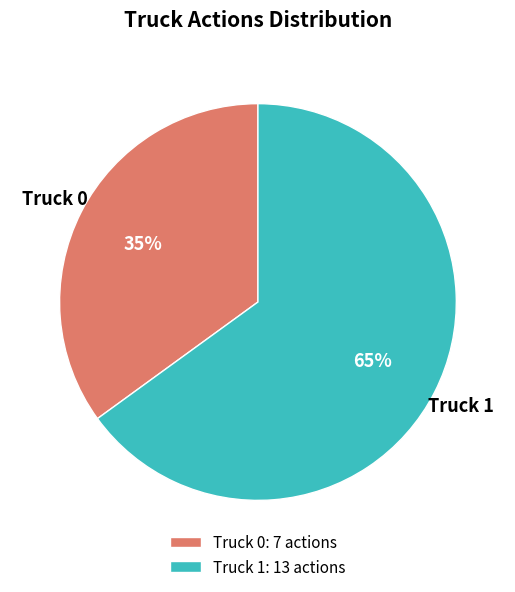

To the nearest percent, what portion does Truck 0 represent?

35%